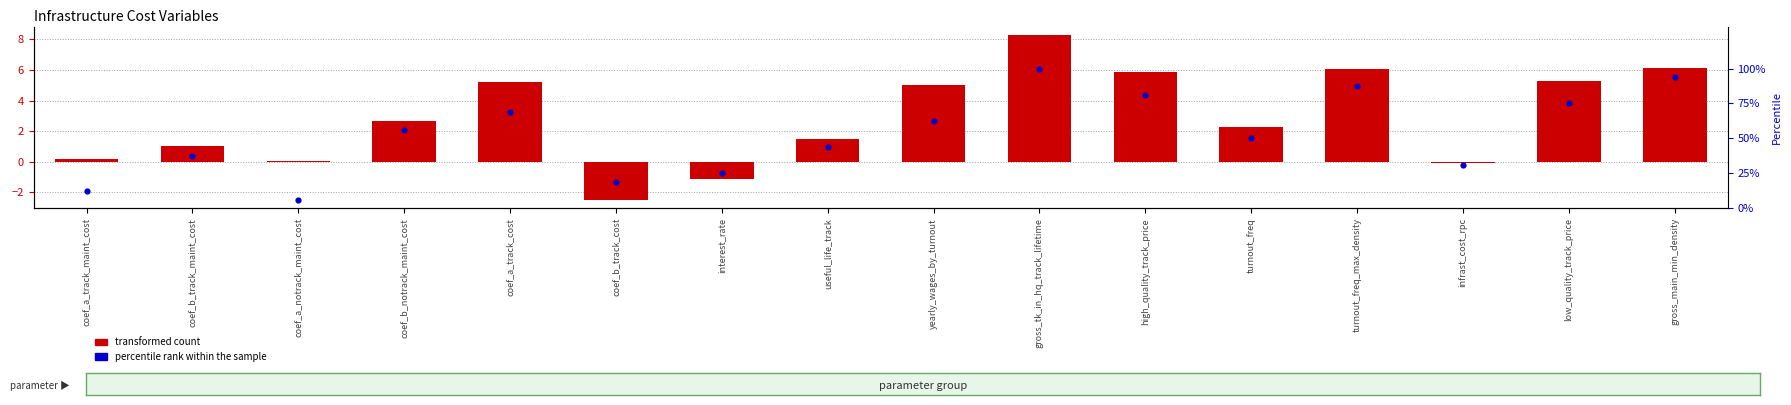

Which series has the widest spread of Y values?

percentile rank within the sample